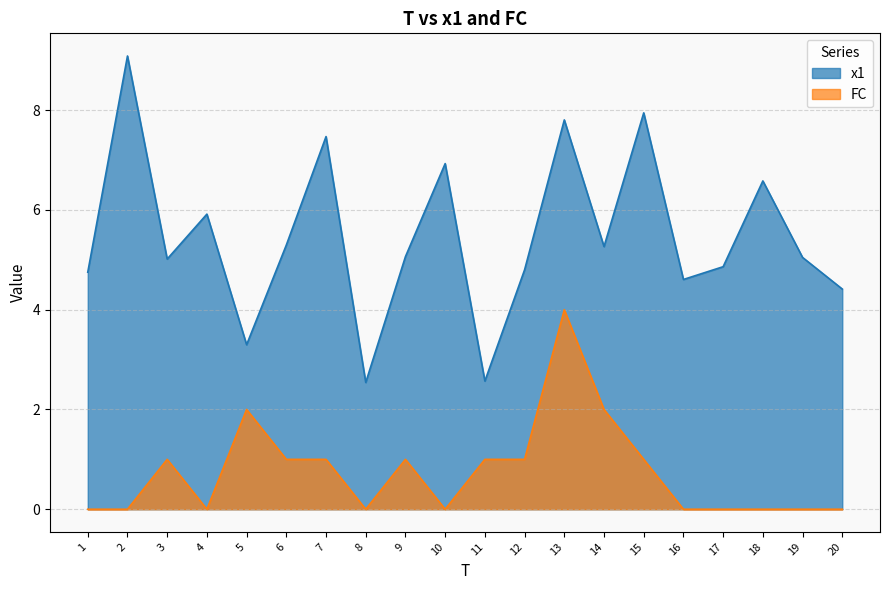

What is the sum of the FC values at 6 and 14?

3.0